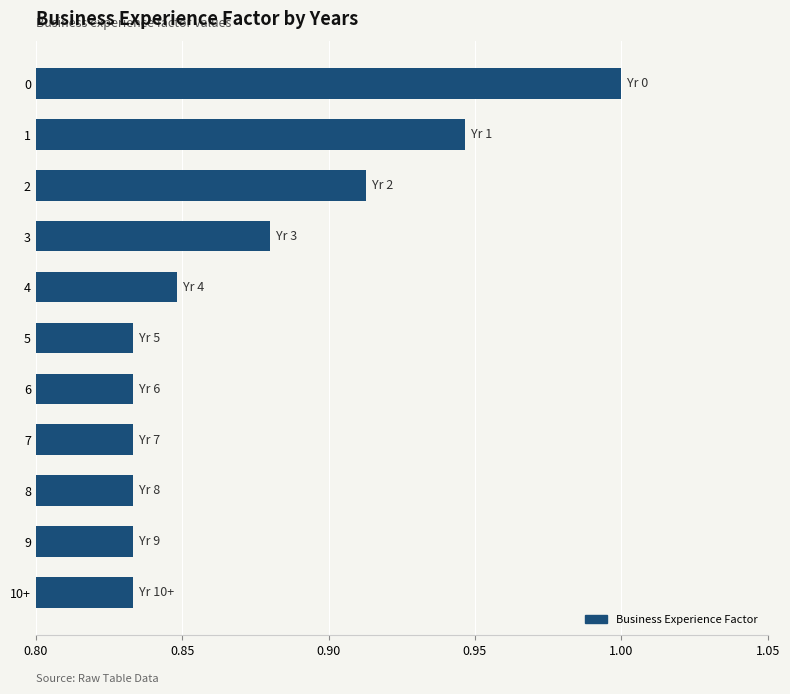

What is the sum of the values at 6 and 0?

1.8